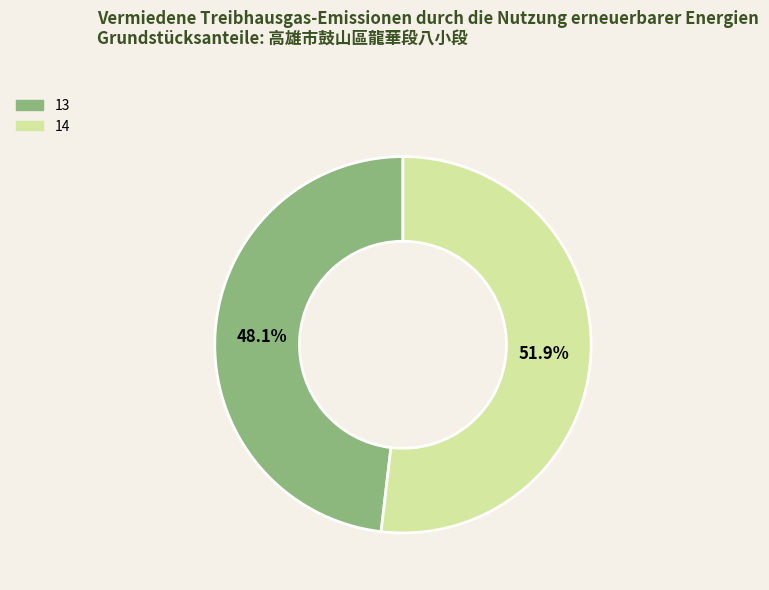

What percentage is the 14 slice, to the nearest percent?

52%